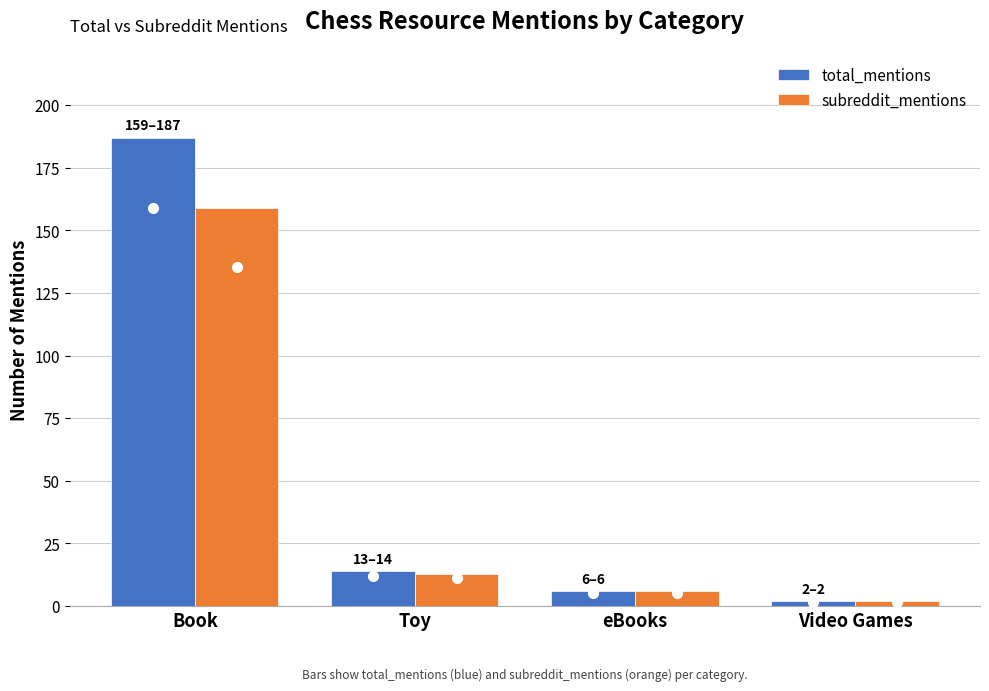

Rank the series by their average value, from lowest to highest.

subreddit_mentions, total_mentions